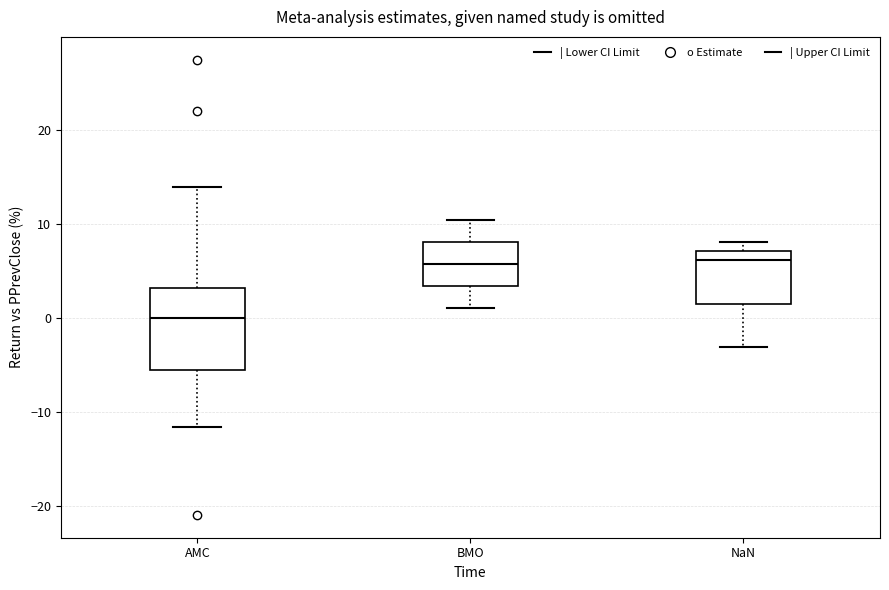

Which box's median line is the lowest?

AMC